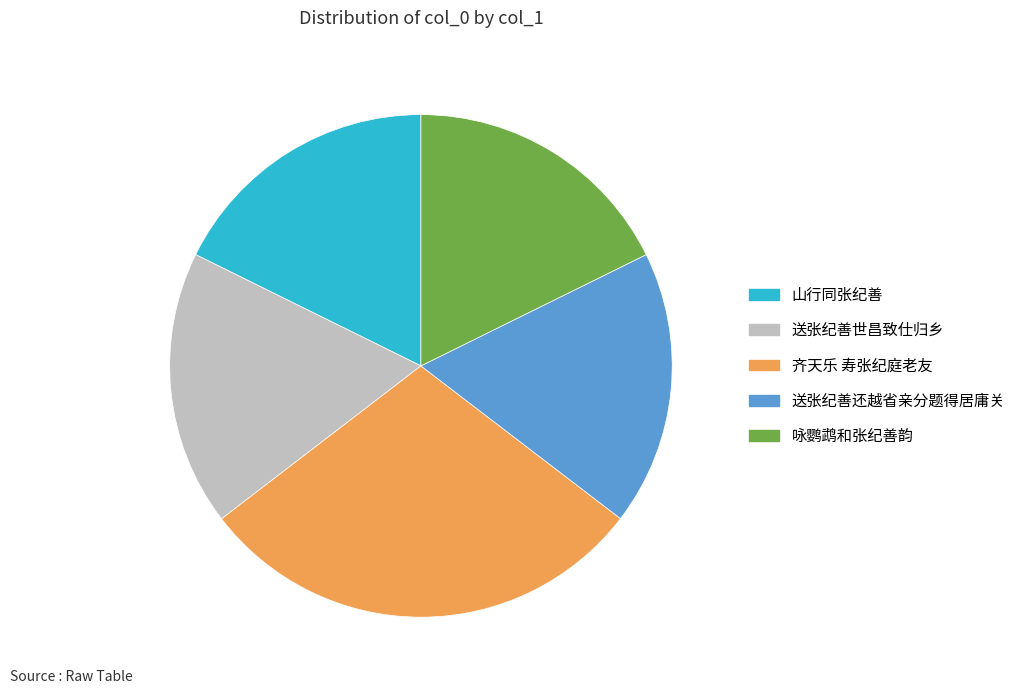

Which category has the biggest portion of the pie?

齐天乐 寿张纪庭老友